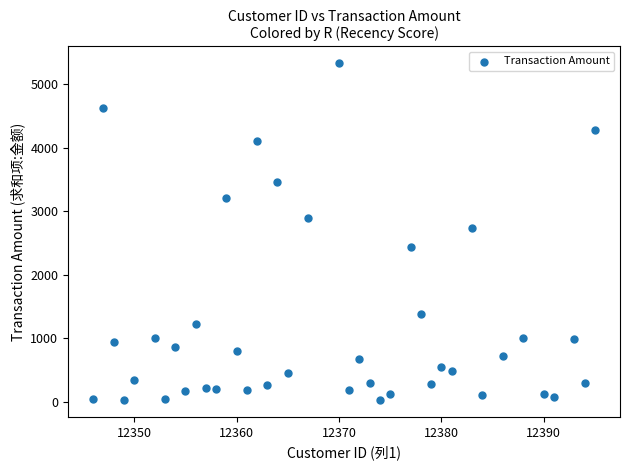

What is the range of X values (max minus min)?

49.0